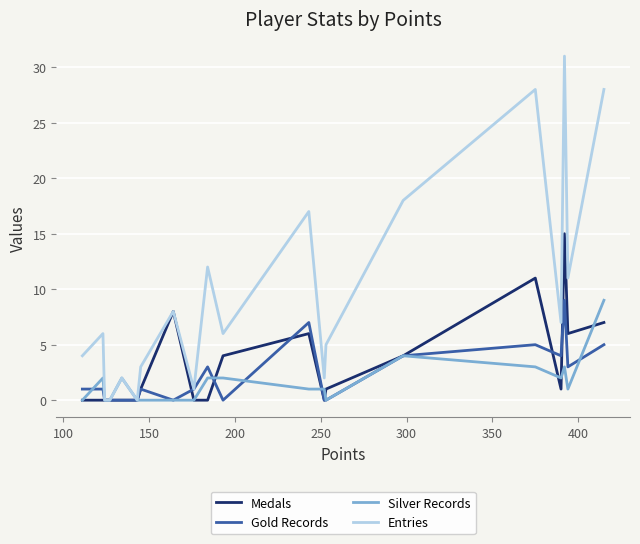

What is the greatest value displayed?

31